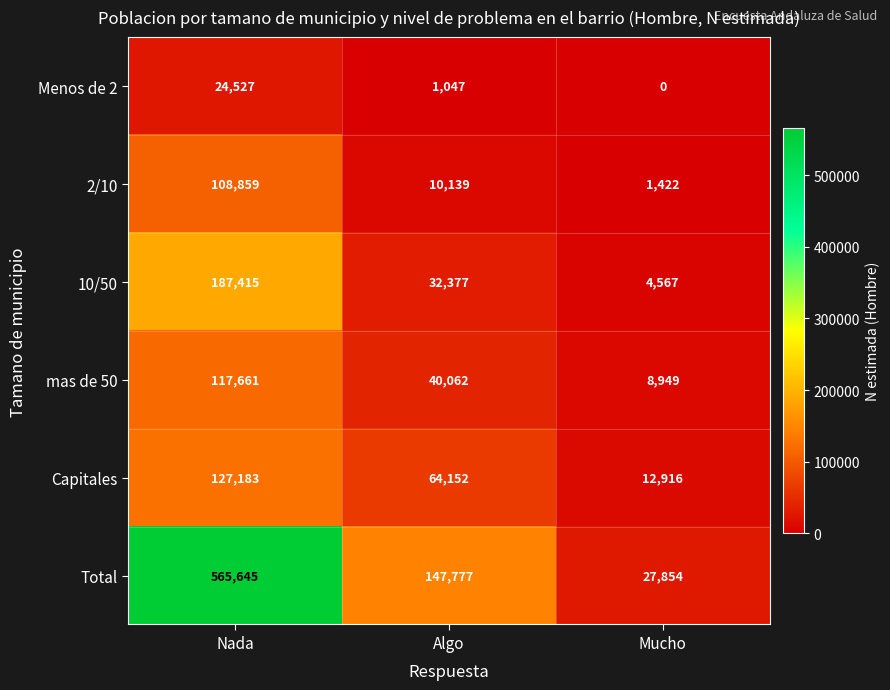

Which series has the largest total across all categories?

Total